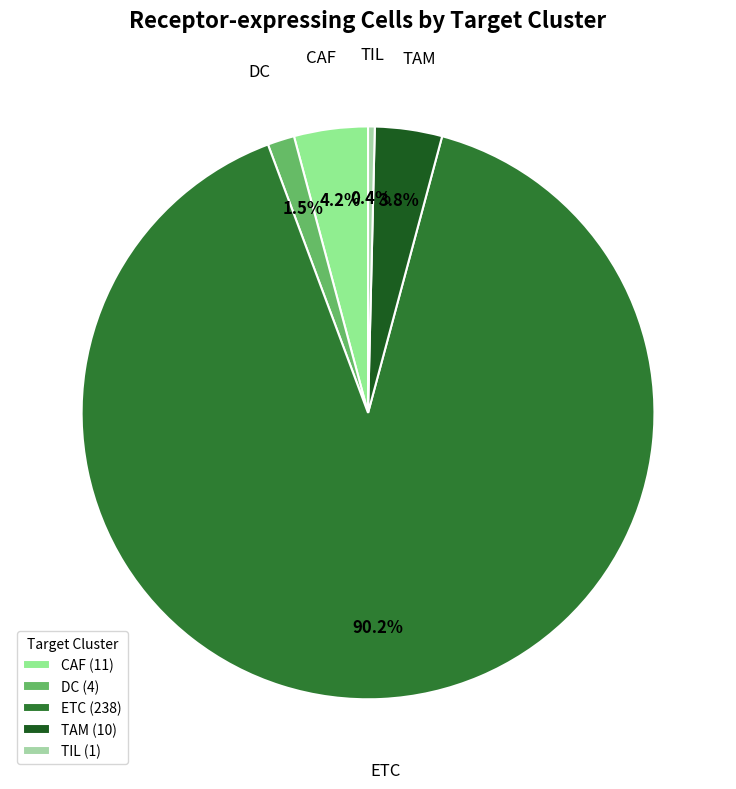

How many segments does this pie chart have?

5